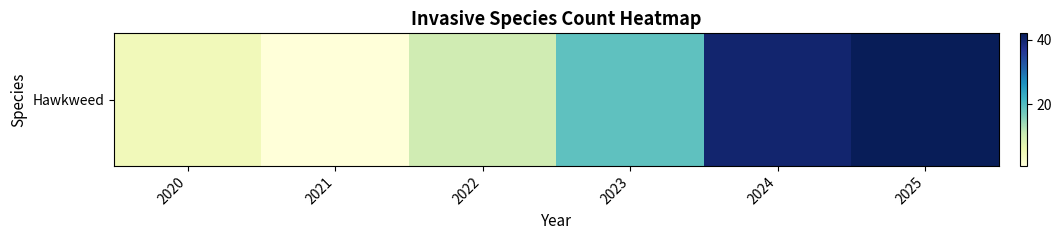

Which has a higher value, 2022 or 2023?

2023